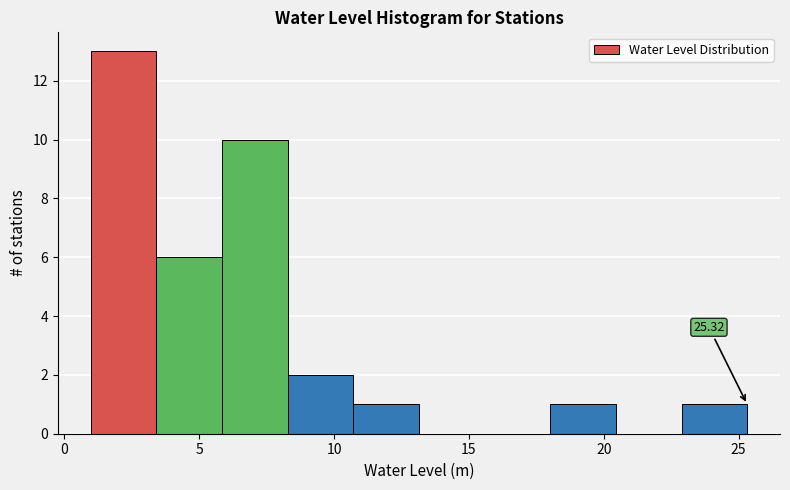

Which range on the x-axis has the tallest bar?

1.0 to 3.5